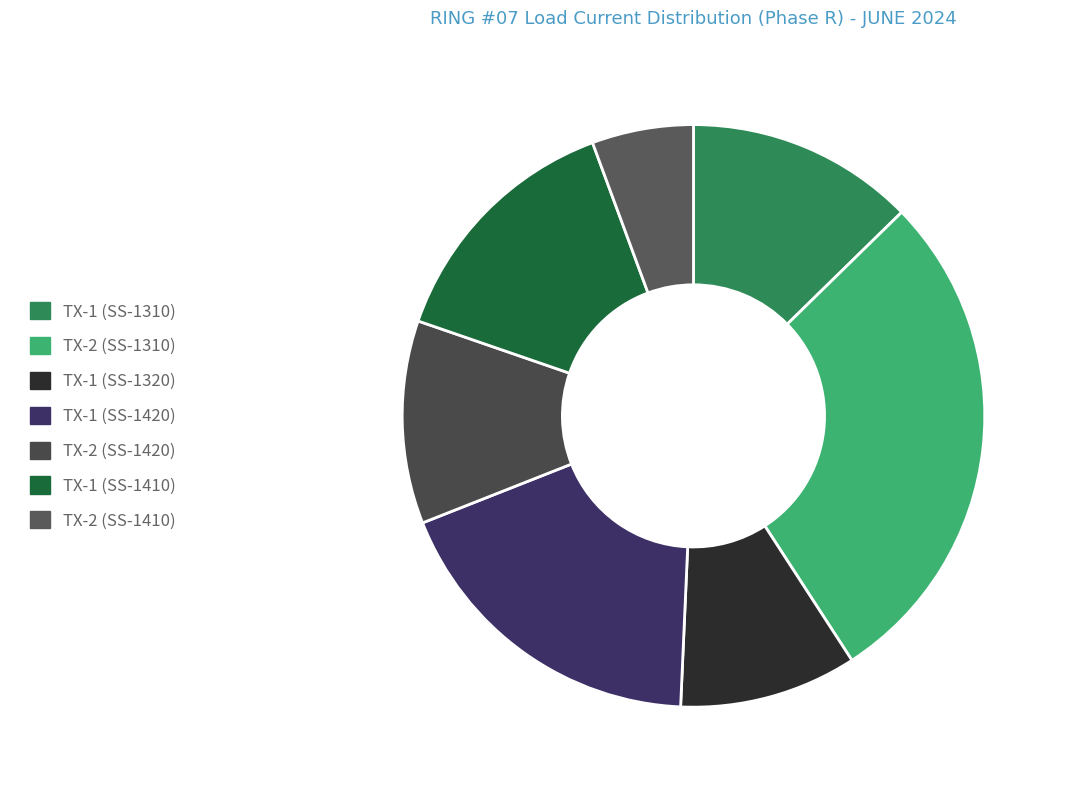

Is TX-2 (SS-1420) the majority of the pie?

No